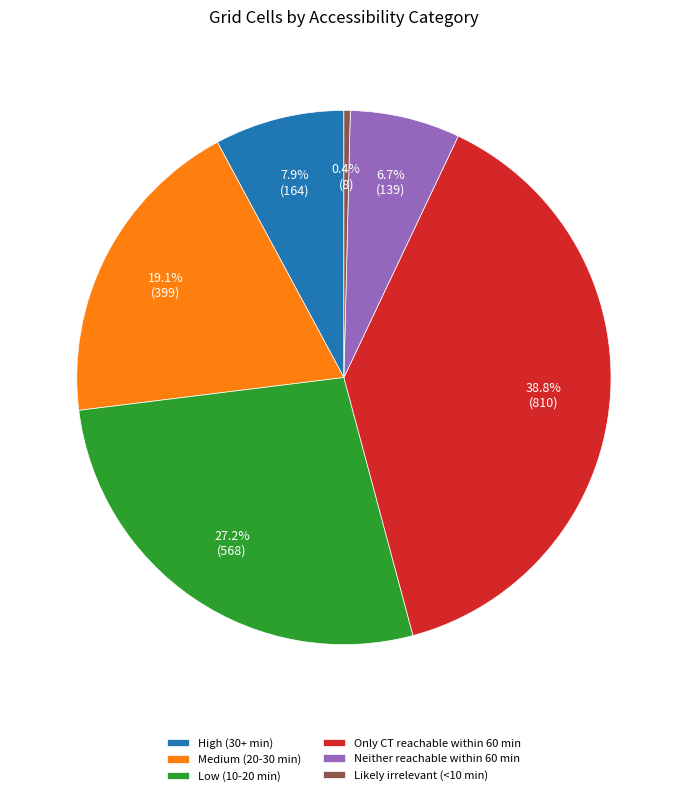

Count the number of slices in the pie.

6